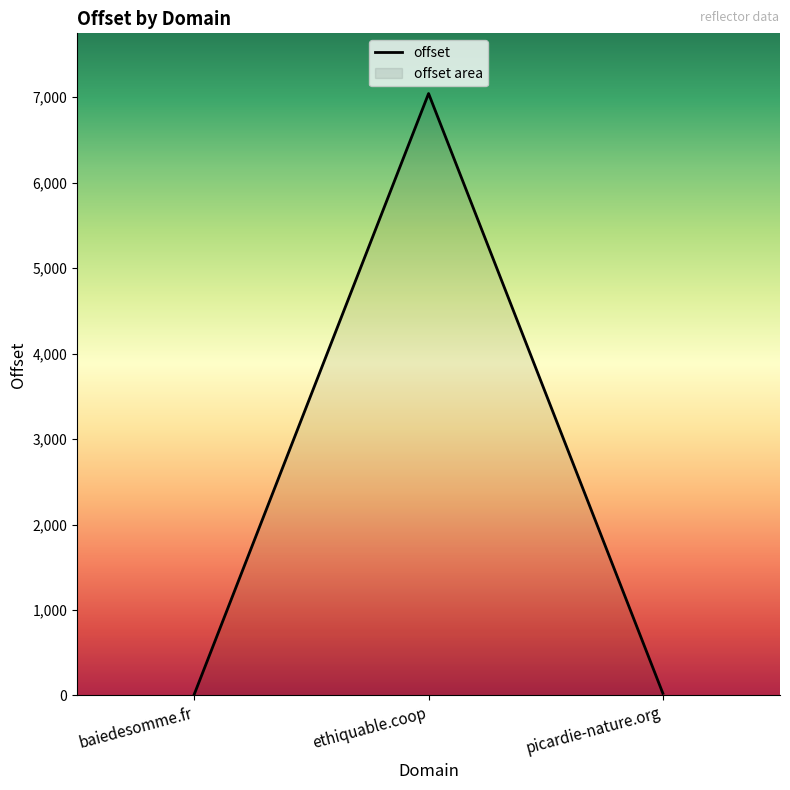

List the labels in order of value, smallest first.

baiedesomme.fr, picardie-nature.org, ethiquable.coop